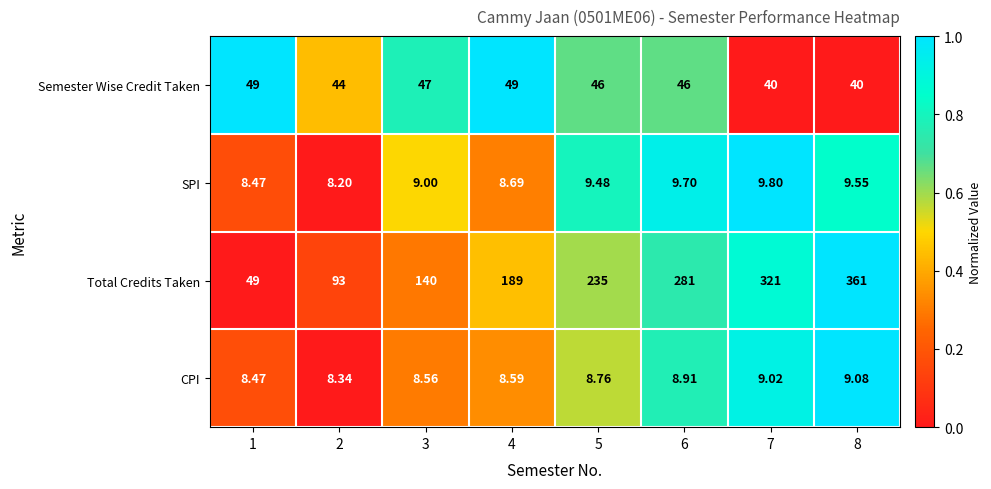

Which series has the largest total across all categories?

Total Credits Taken